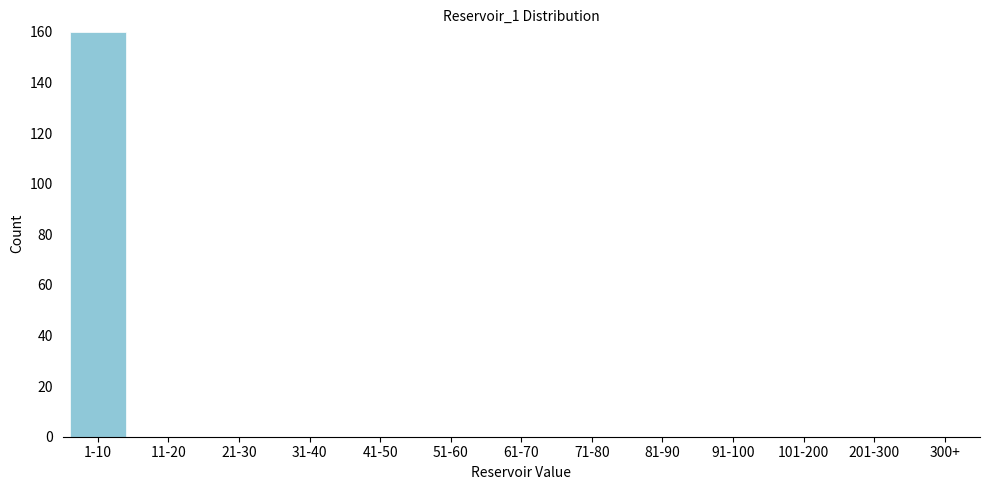

Reading left to right, transcribe all the data shown in this chart.

1-10=160	11-20=0	21-30=0	31-40=0	41-50=0	51-60=0	61-70=0	71-80=0	81-90=0	91-100=0	101-200=0	201-300=0	300+=0